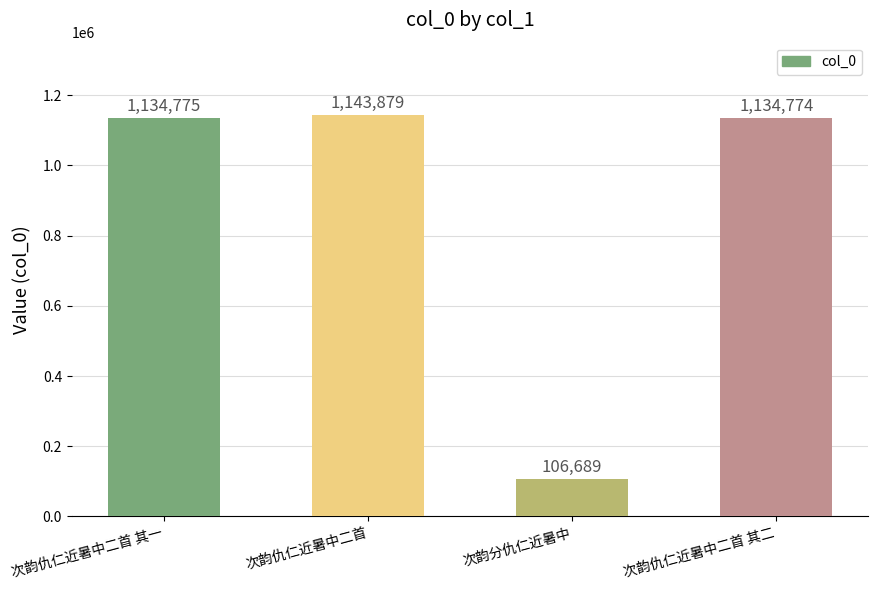

Does the chart contain stacked bars?

No